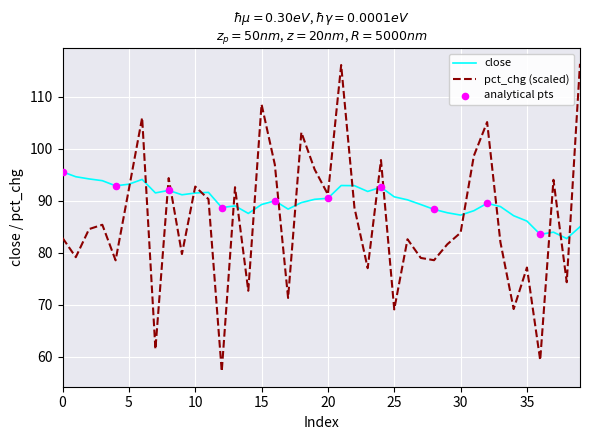

At how many categories does at least one series exceed 65?

40